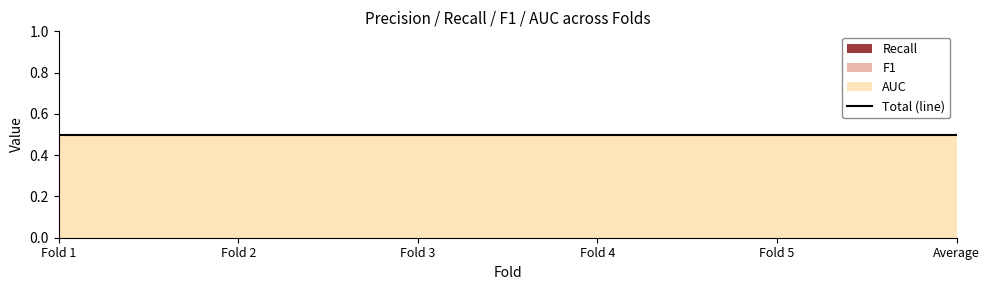

Reading left to right, what are all the values shown in this chart?

Recall: 0.0	0.0	0.0	0.0	0.0	0.0
F1: 0.0	0.0	0.0	0.0	0.0	0.0
AUC: 0.5	0.5	0.5	0.5	0.5	0.5